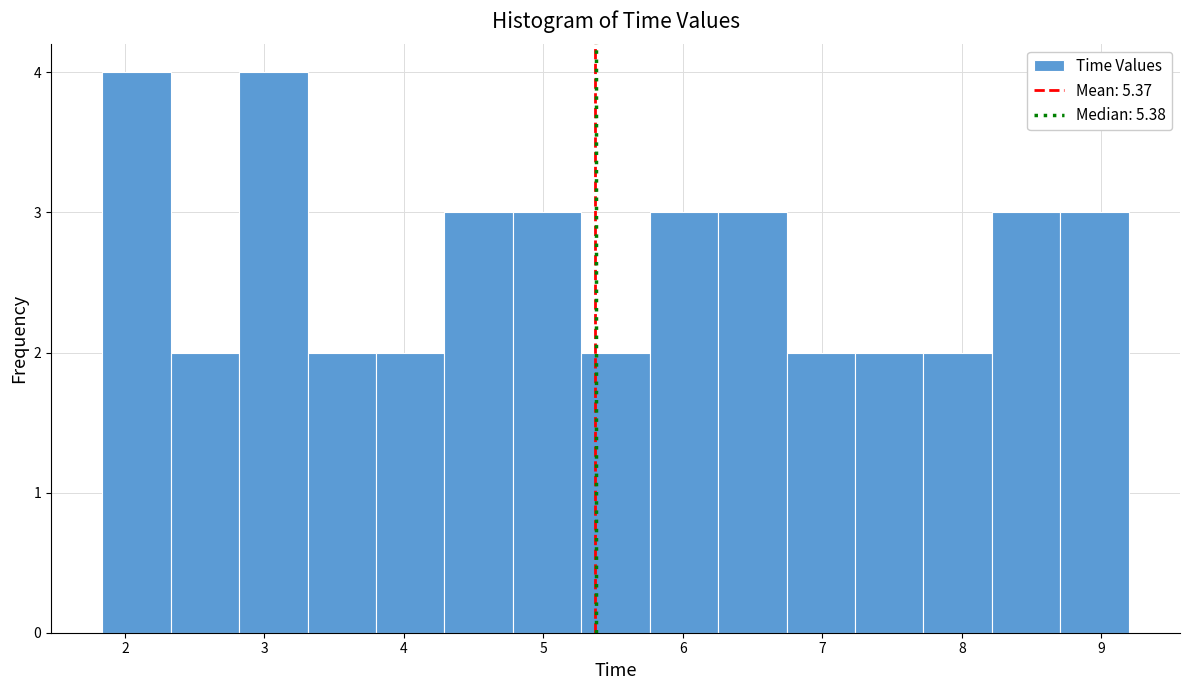

Reading left to right, transcribe this chart: for each bar, give the range it covers on the x-axis and its height. Neither the bar edges nor the heights are printed on the chart, so give them approximately, as read against the axes.

1.8 to 2.3: 4
2.3 to 2.8: 2
2.8 to 3.3: 4
3.3 to 3.8: 2
3.8 to 4.3: 2
4.3 to 4.8: 3
4.8 to 5.3: 3
5.3 to 5.8: 2
5.8 to 6.3: 3
6.3 to 6.7: 3
6.7 to 7.2: 2
7.2 to 7.7: 2
7.7 to 8.2: 2
8.2 to 8.7: 3
8.7 to 9.2: 3